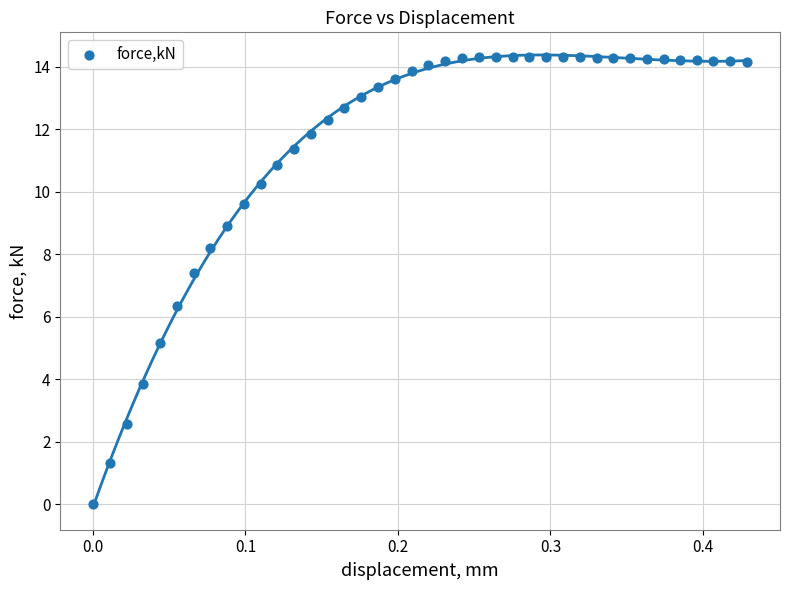

What is the range of X values (max minus min)?

0.4